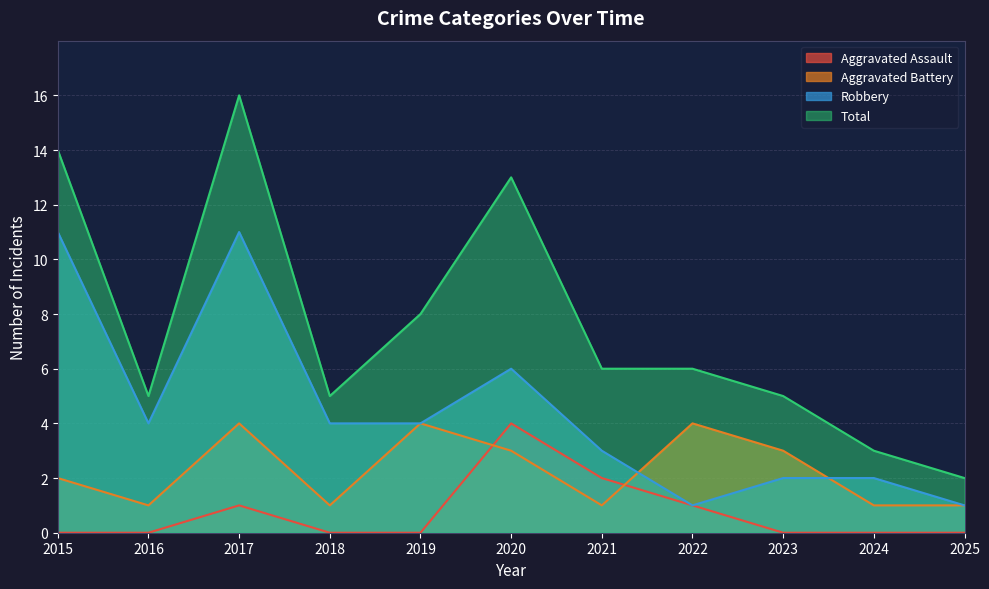

Reading right to left, extract all data points from this chart.

Aggravated Assault: 0	0	0	1	2	4	0	0	1	0	0
Aggravated Battery: 1	1	3	4	1	3	4	1	4	1	2
Robbery: 1	2	2	1	3	6	4	4	11	4	11
Total: 2	3	5	6	6	13	8	5	16	5	14